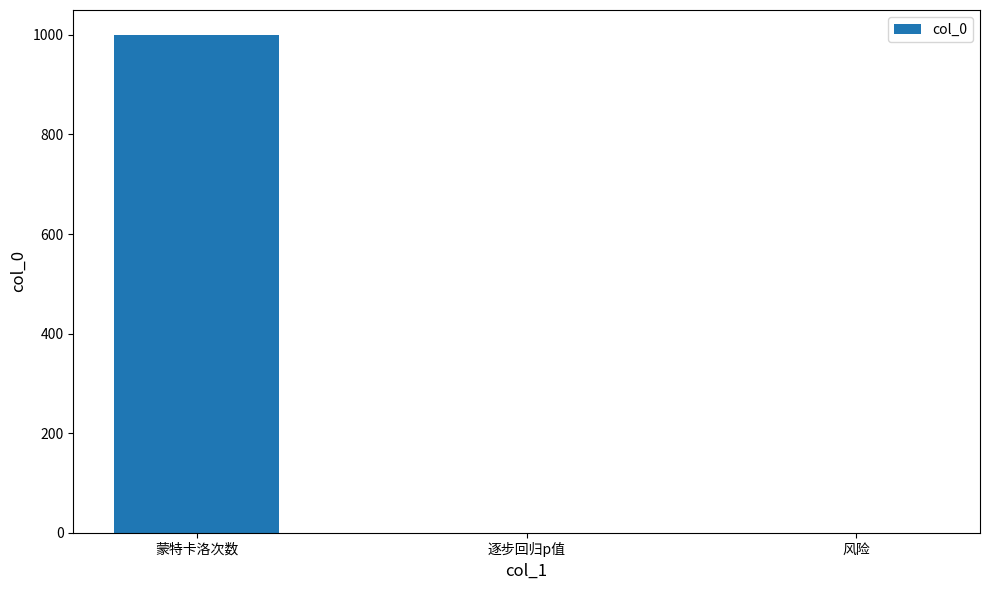

Is it true that the value at 蒙特卡洛次数 is 1000.0?

True